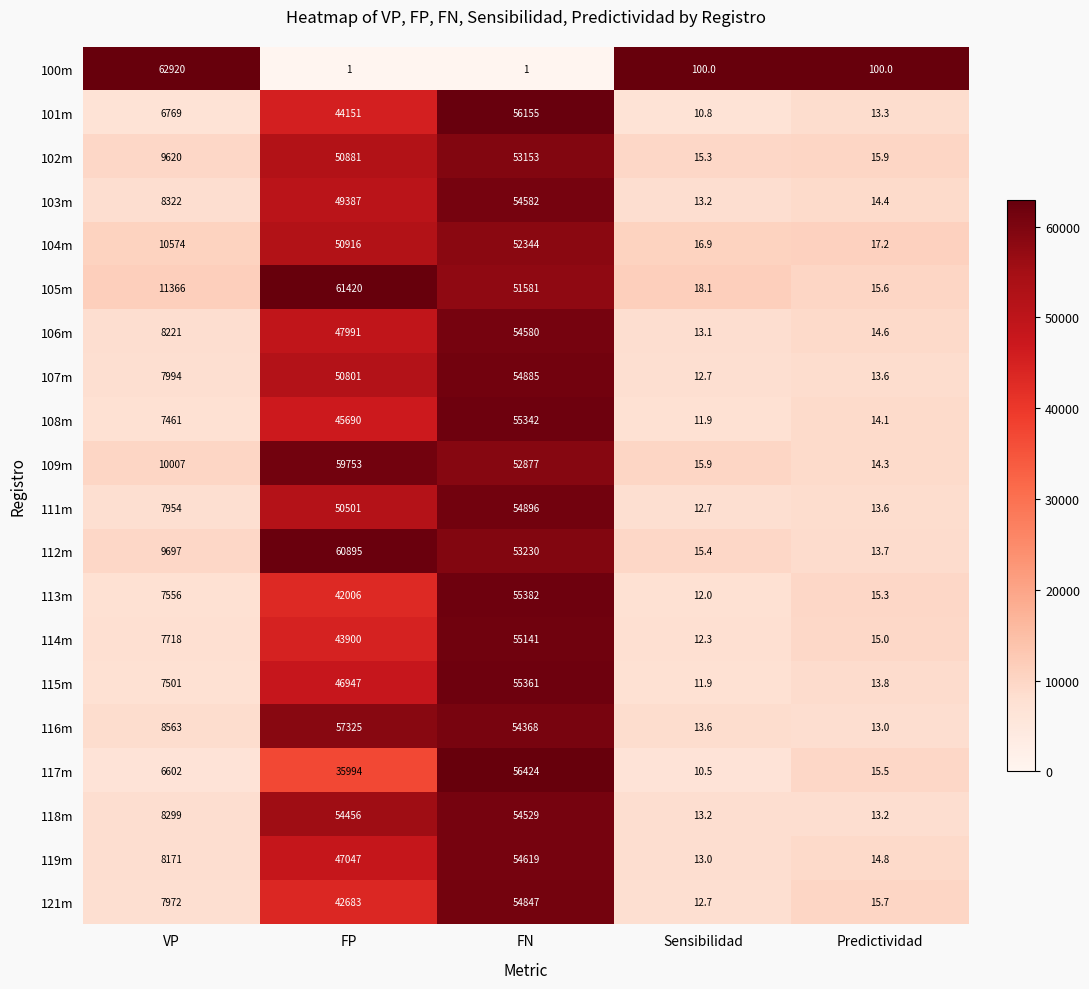

What is the total value across all series at VP?

223287.0